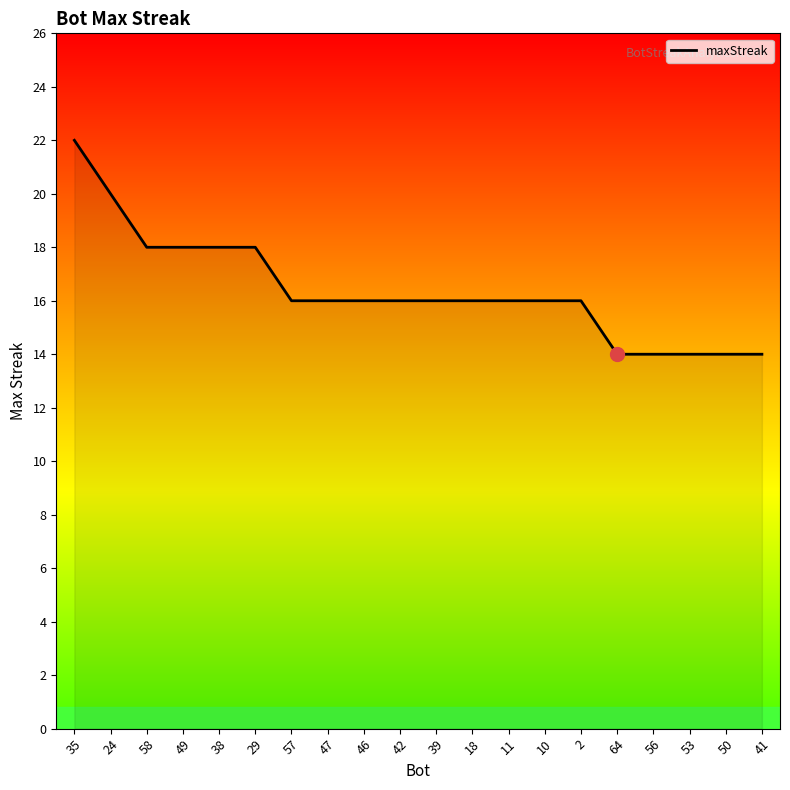

What is the average value?

16